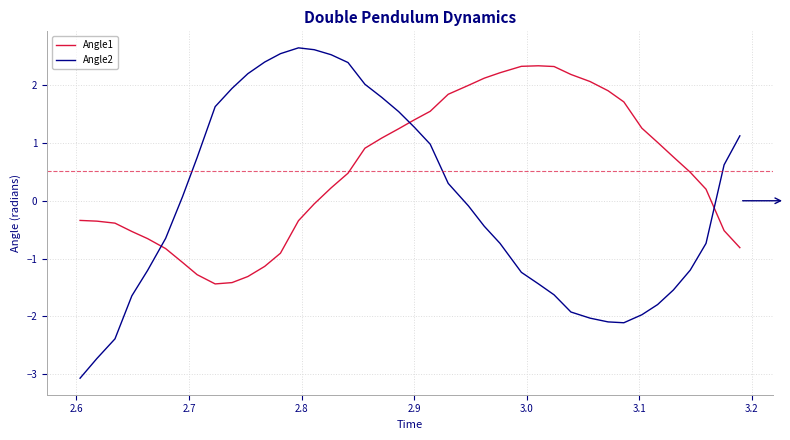

After their last crossing, which series has the higher values: Angle2 or Angle1?

Angle2